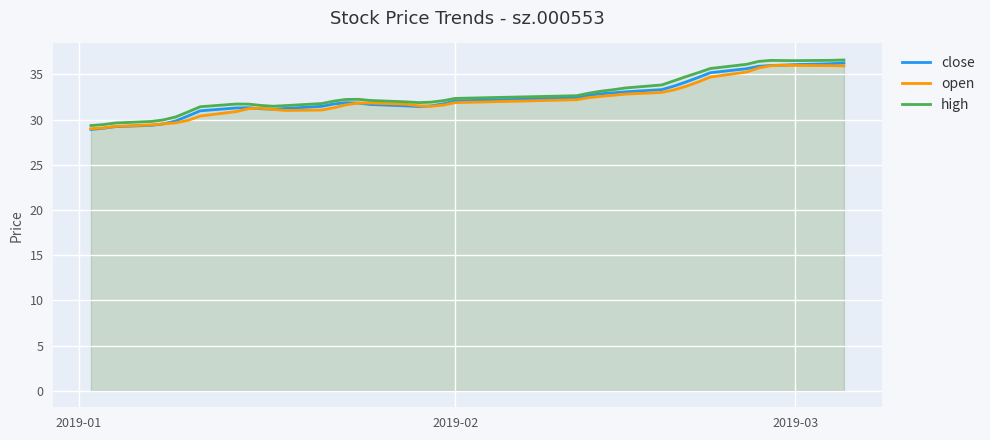

What is the minimum value for high?

29.3